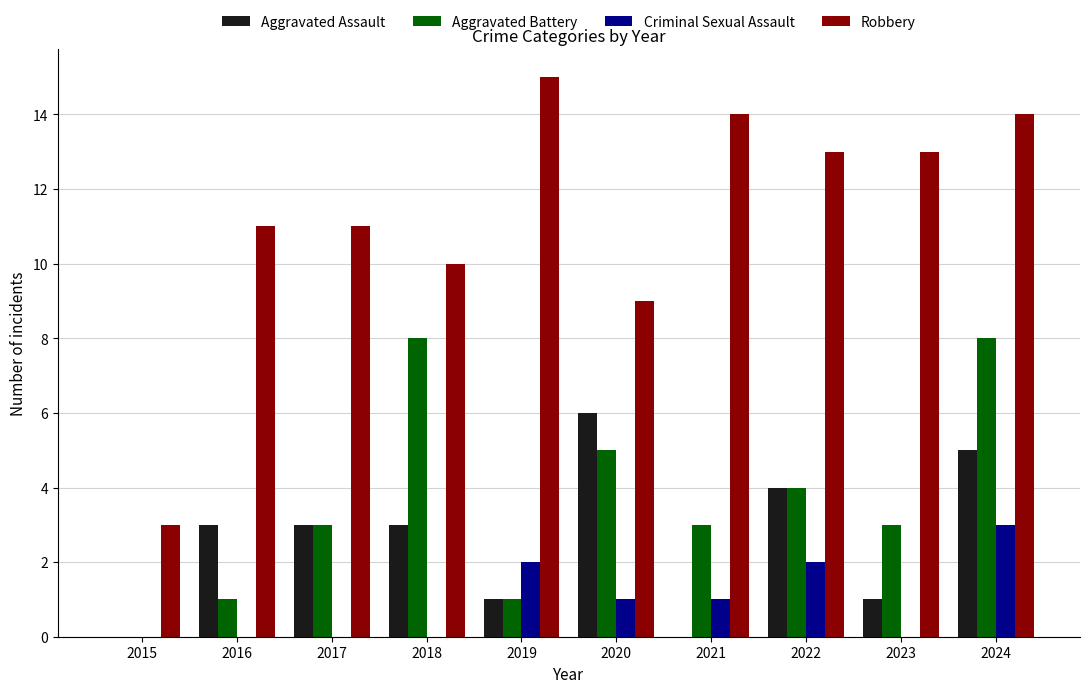

True or false: Aggravated Battery has a value of 2 at 2016.

False